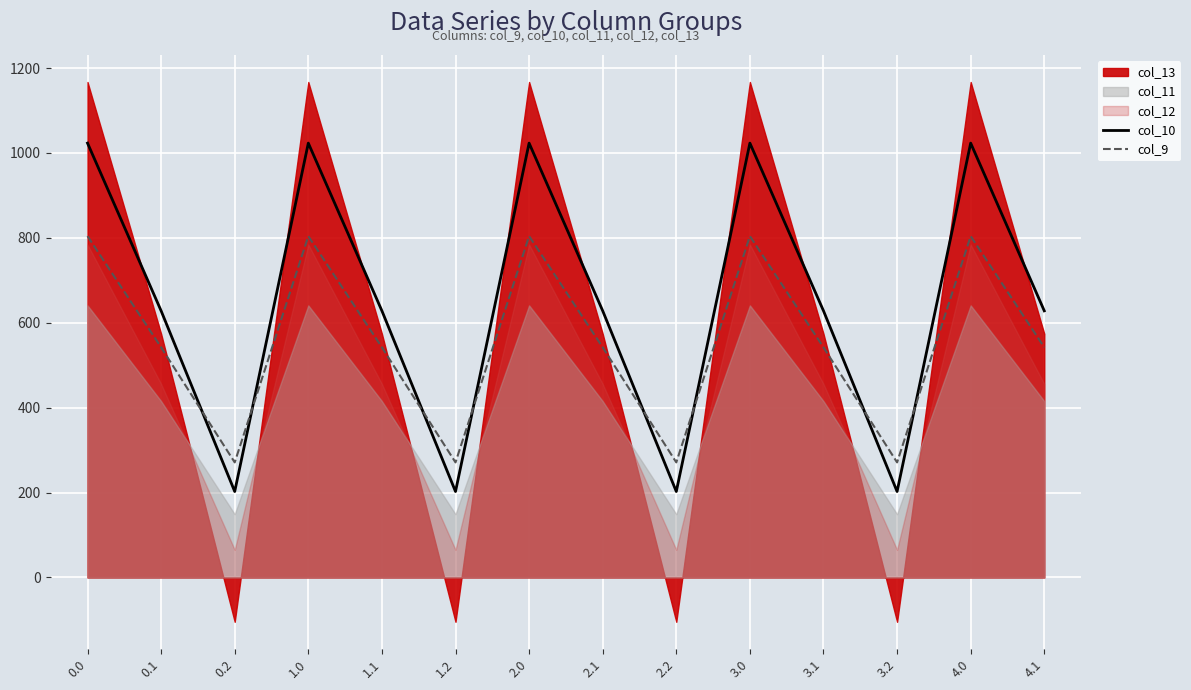

Between which two adjacent categories do col_10 and col_9 first intersect?

0.1 and 0.2